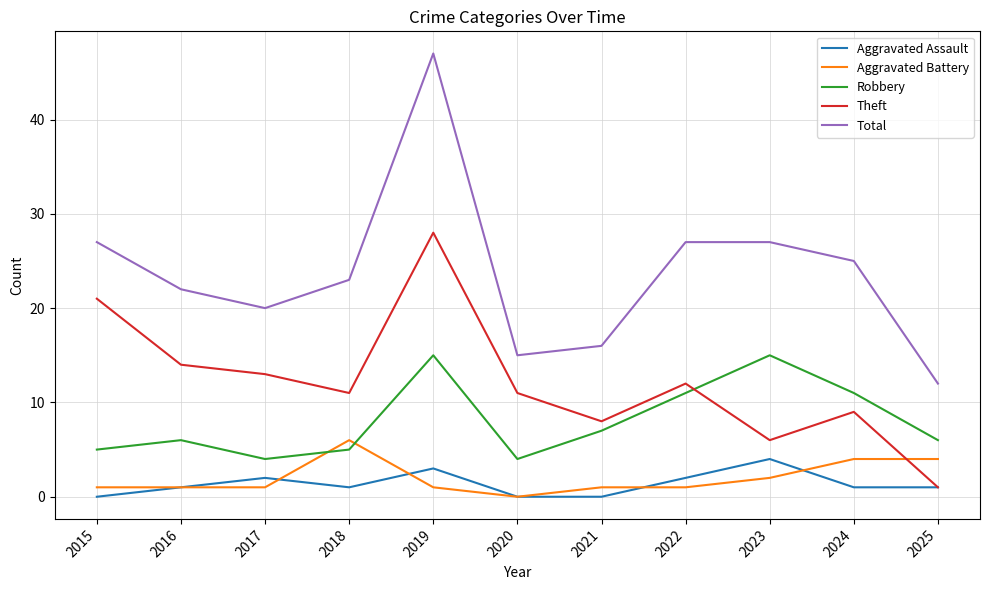

Does the chart have visible grid lines?

Yes